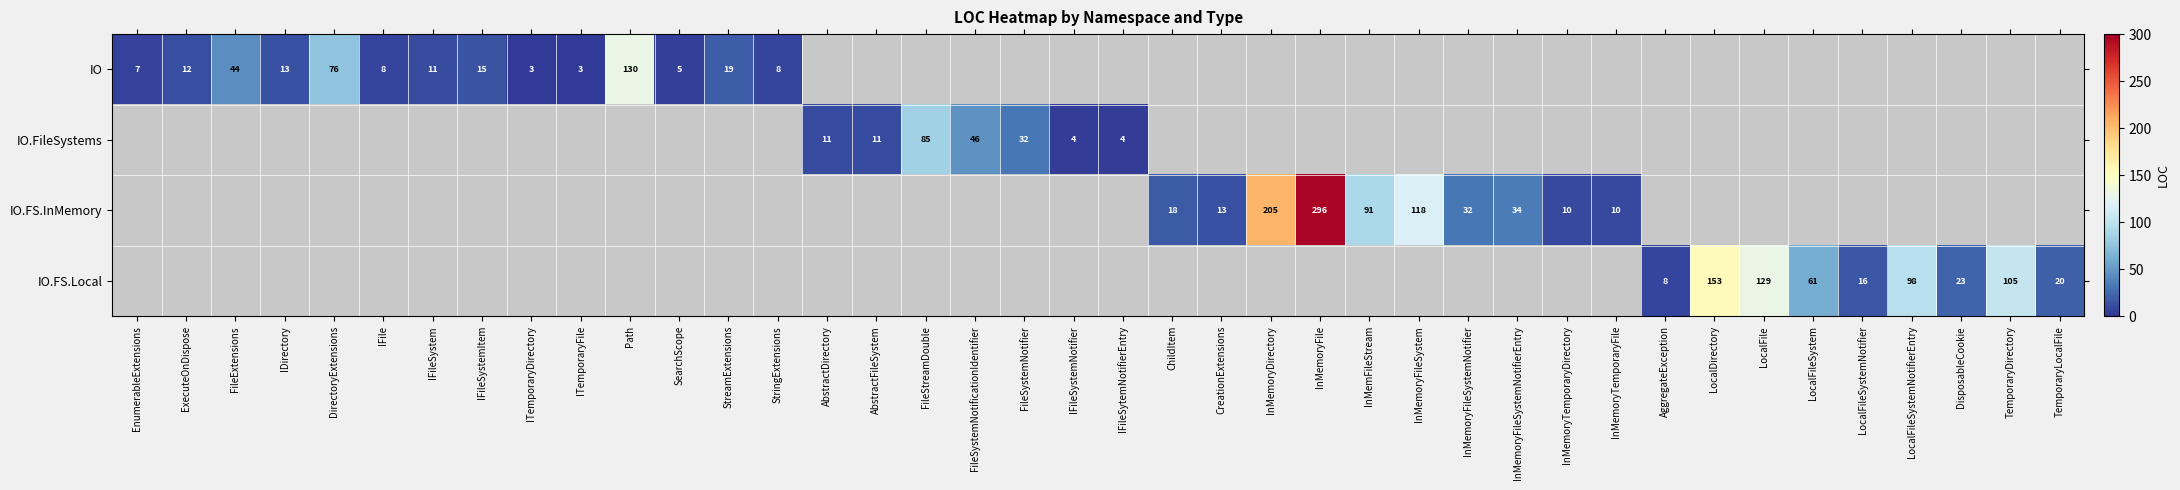

At which category does the chart reach its peak across all series?

InMemoryFile